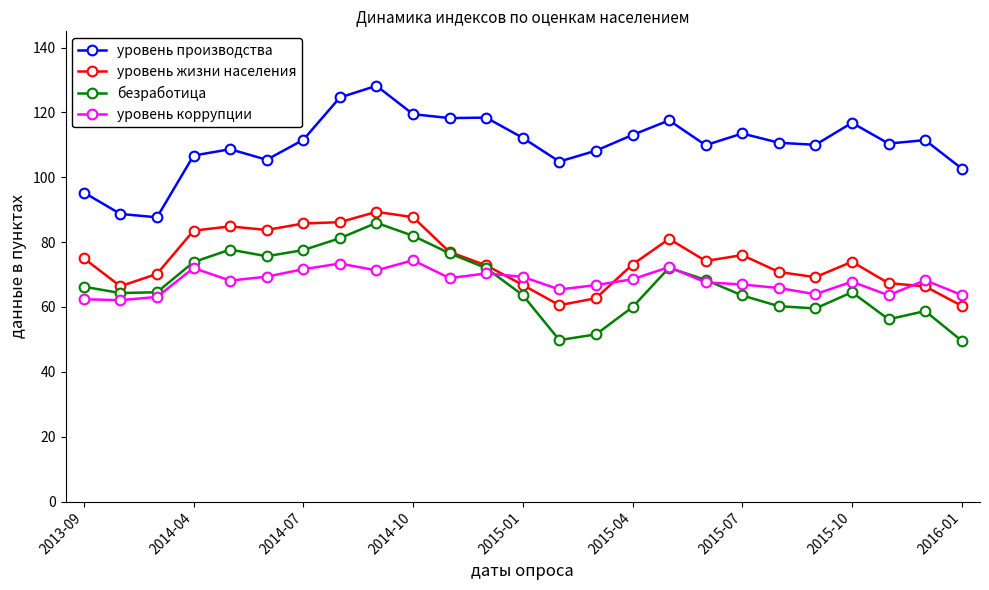

True or false: уровень жизни населения has more than 2 points higher than both neighbors.

True